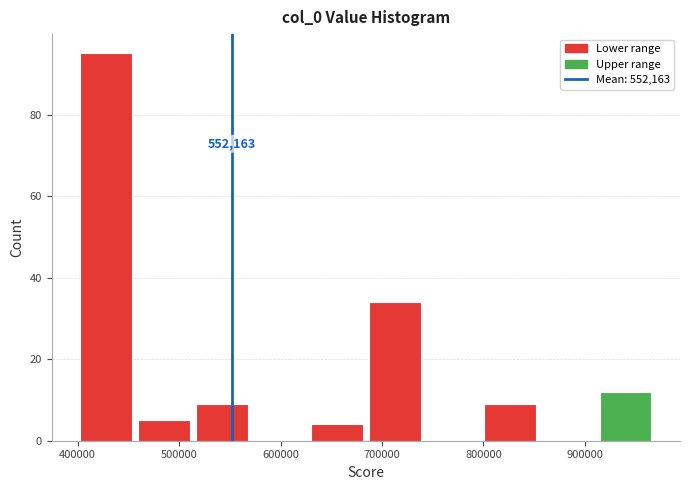

Which range on the x-axis has the tallest bar?

400000 to 460000